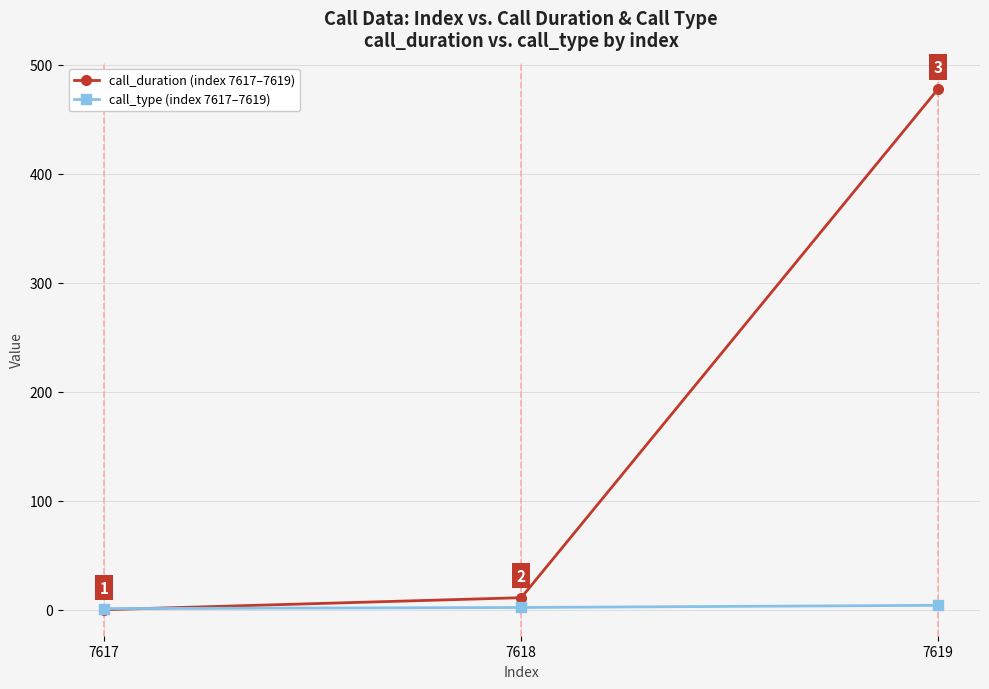

True or false: call_duration (index 7617–7619) has a value of 279 at 7617.

False